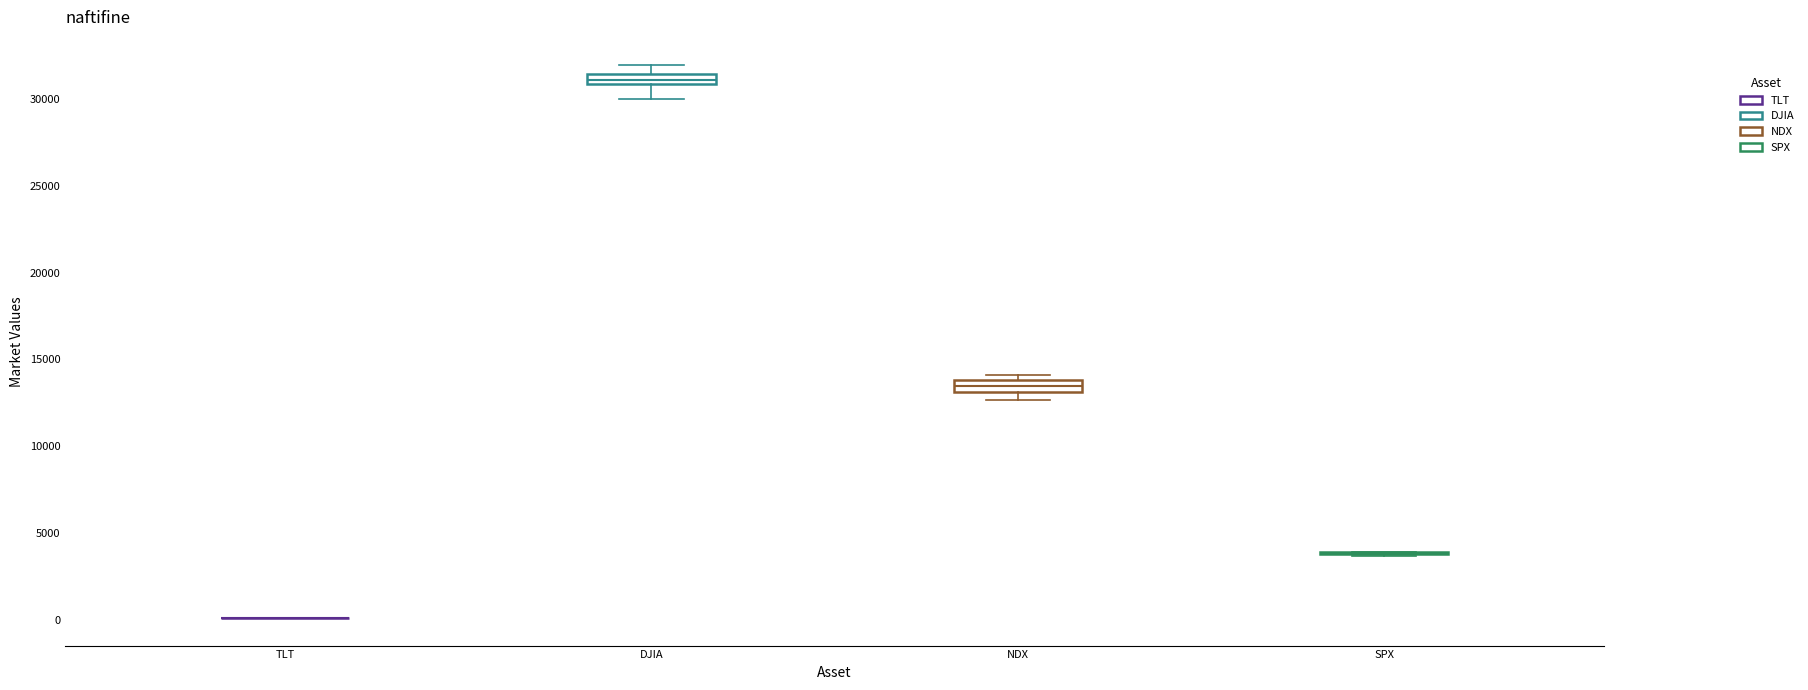

Where does the lower whisker of the box for DJIA end on the y-axis? The values are not printed on the chart, so give them approximately, as read against the axis.

30000